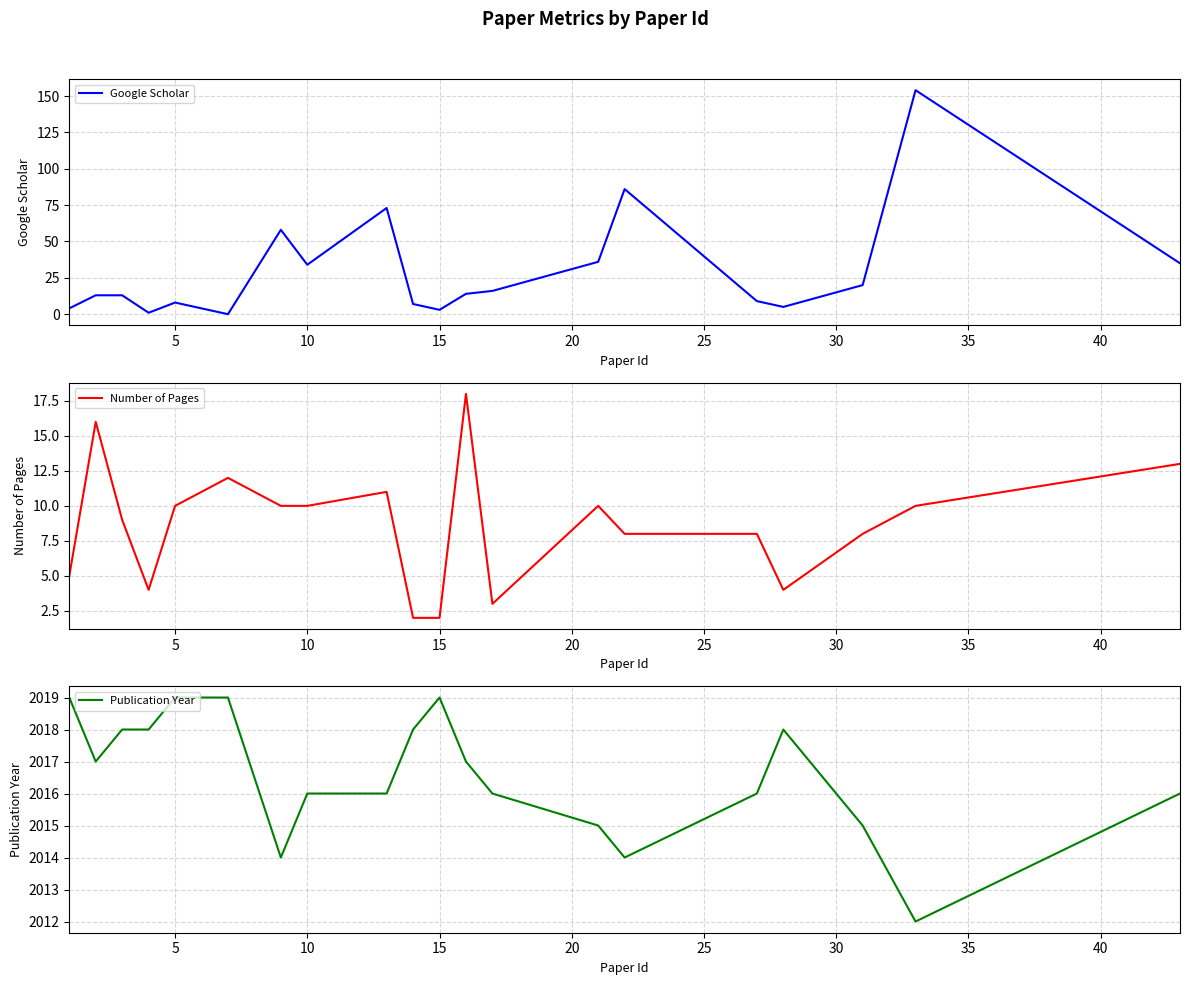

What is the maximum value for Google Scholar?

154